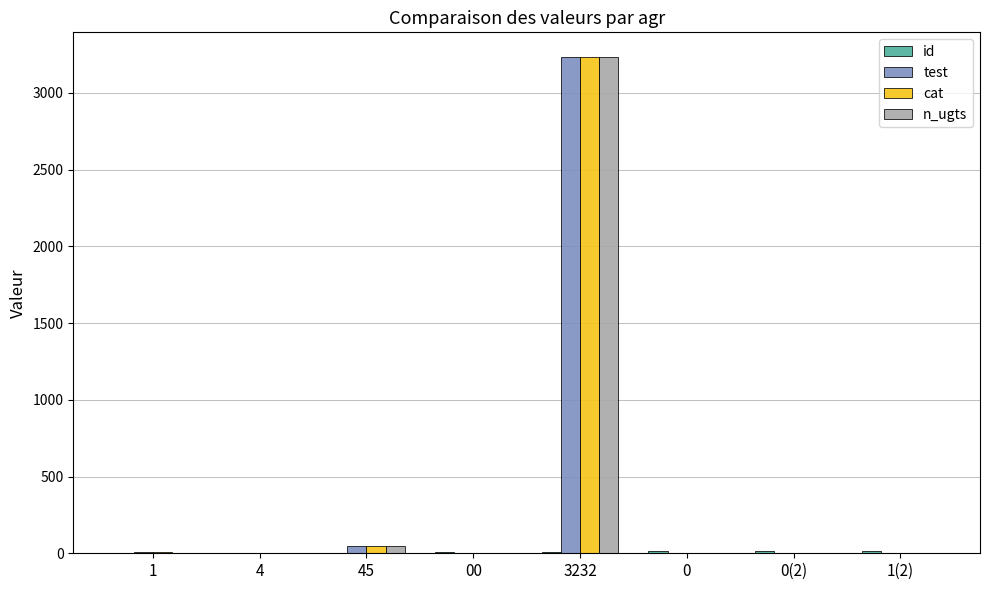

Which category has the highest value in the test series?

3232